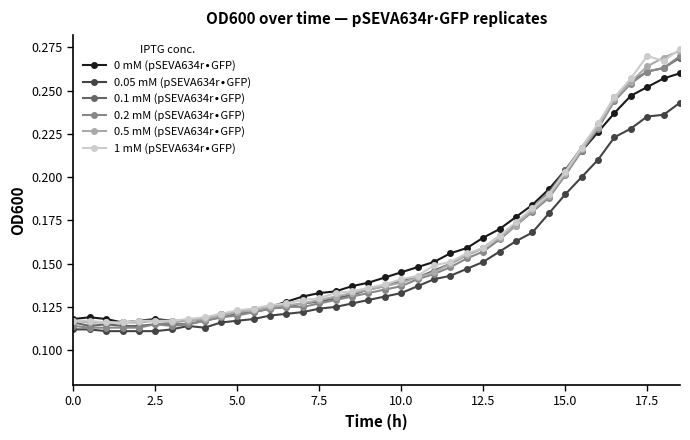

At how many categories does at least one series exceed 0?

38